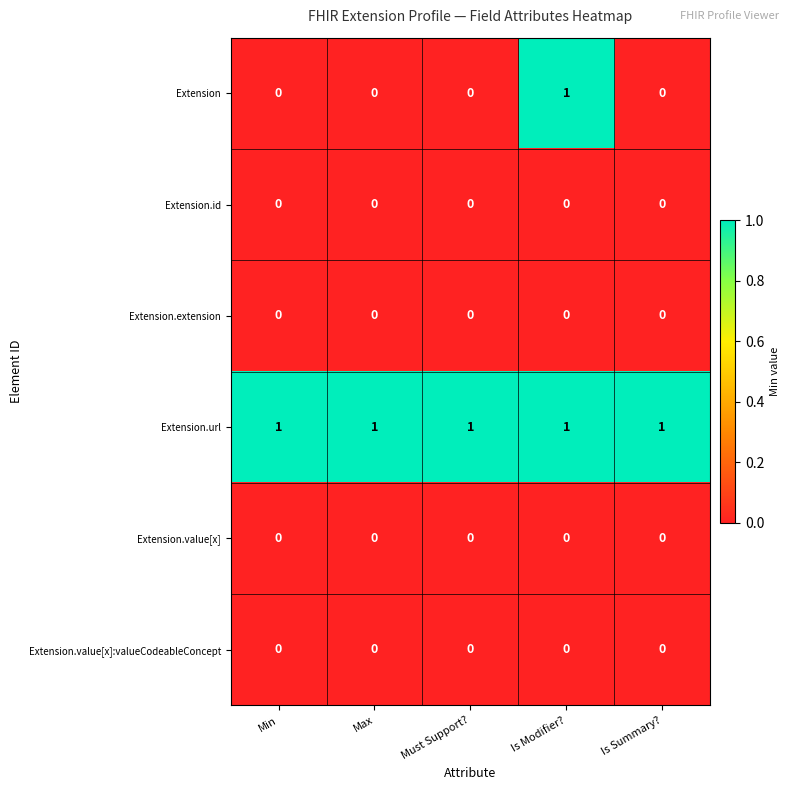

What is the spread (max minus min) of values at Max?

1